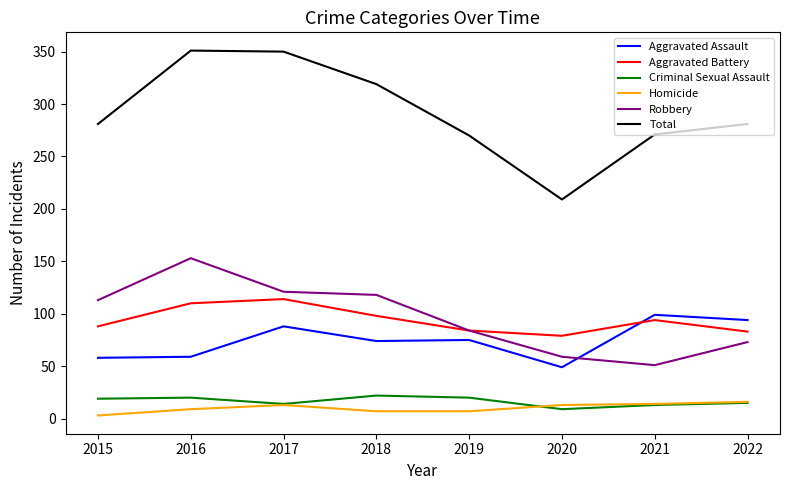

What is the total value across all series at 2019?

540